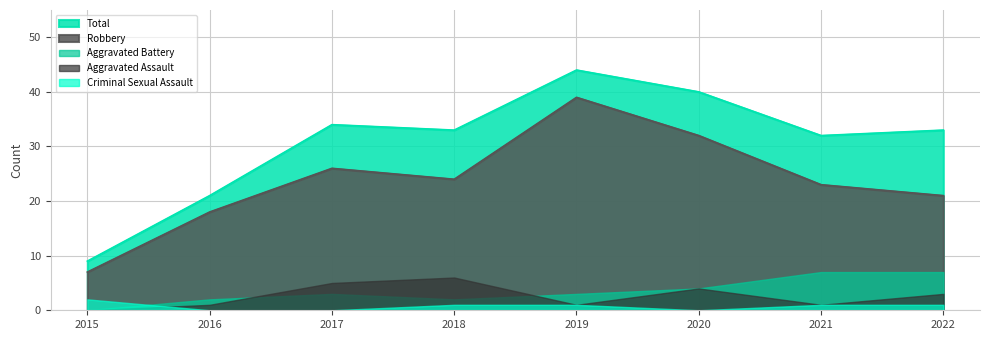

How many positive values does the Aggravated Battery series have?

7